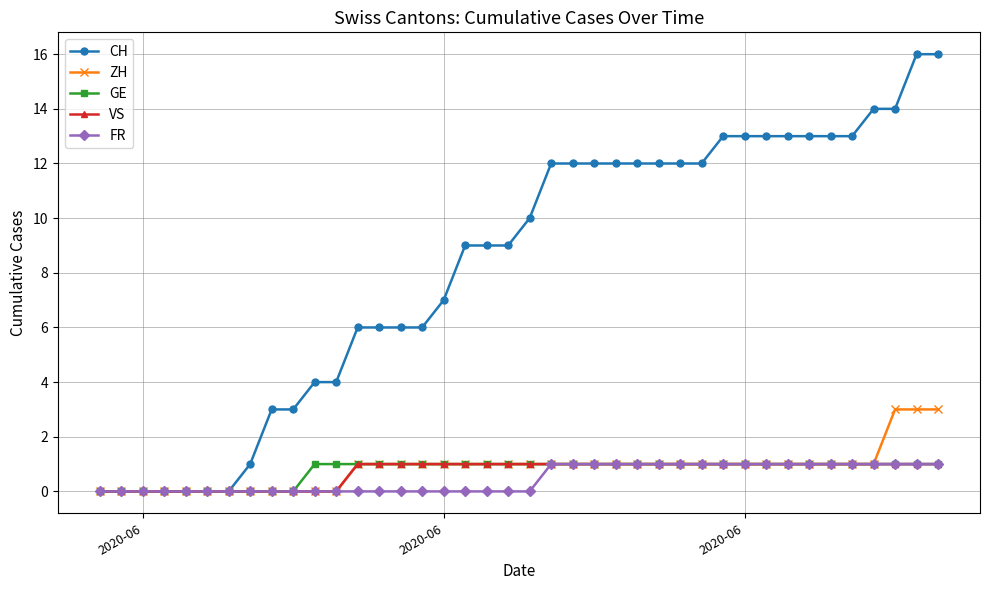

How many lines are shown in the chart?

5